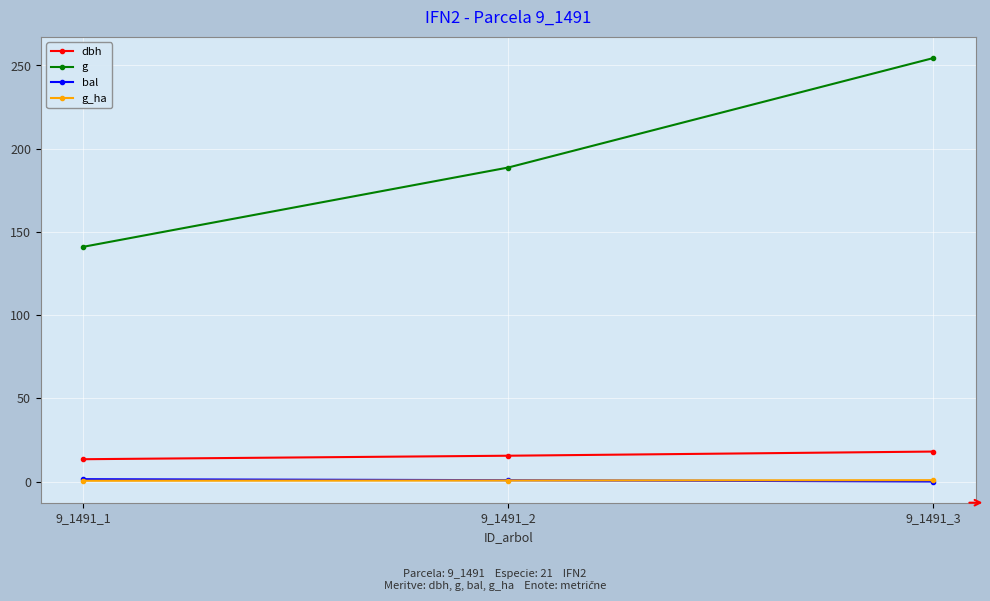

At how many categories does at least one series exceed 224?

1